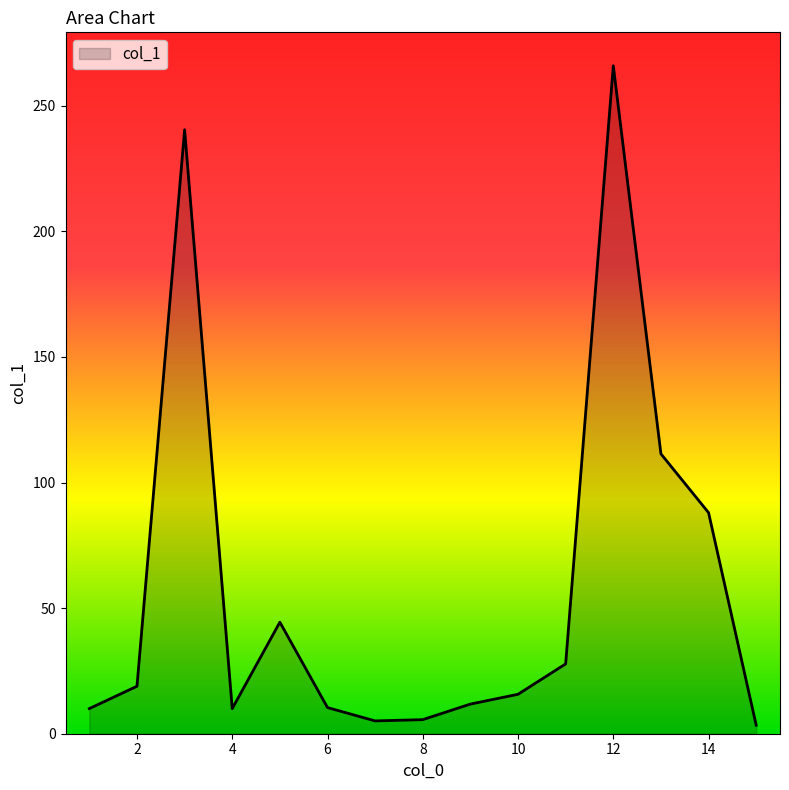

What is the greatest value displayed?

265.9